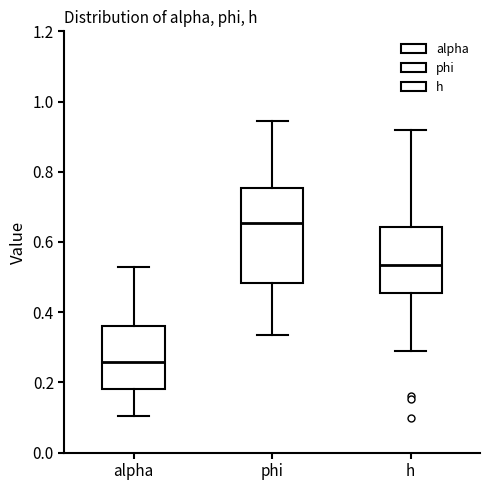

Reading left to right, transcribe this box plot: for each box, give where its median line is, the range the box spans, and where its two whiskers end, as read against the y-axis. The values are not printed on the chart, so give them approximately, as read against the axis.

alpha: median 0.26, box 0.18 to 0.36, whiskers 0.10 to 0.52
phi: median 0.66, box 0.48 to 0.76, whiskers 0.34 to 0.94
h: median 0.54, box 0.46 to 0.64, whiskers 0.28 to 0.92